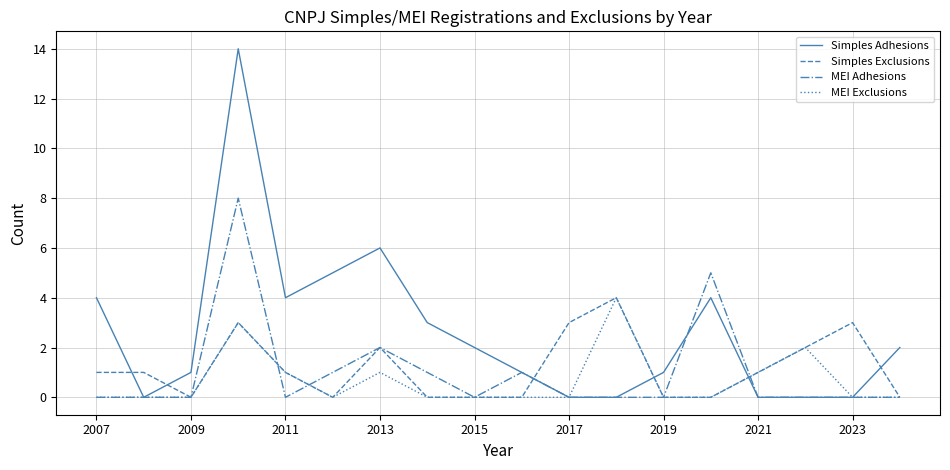

How many times do Simples Exclusions and Simples Adhesions cross each other?

6